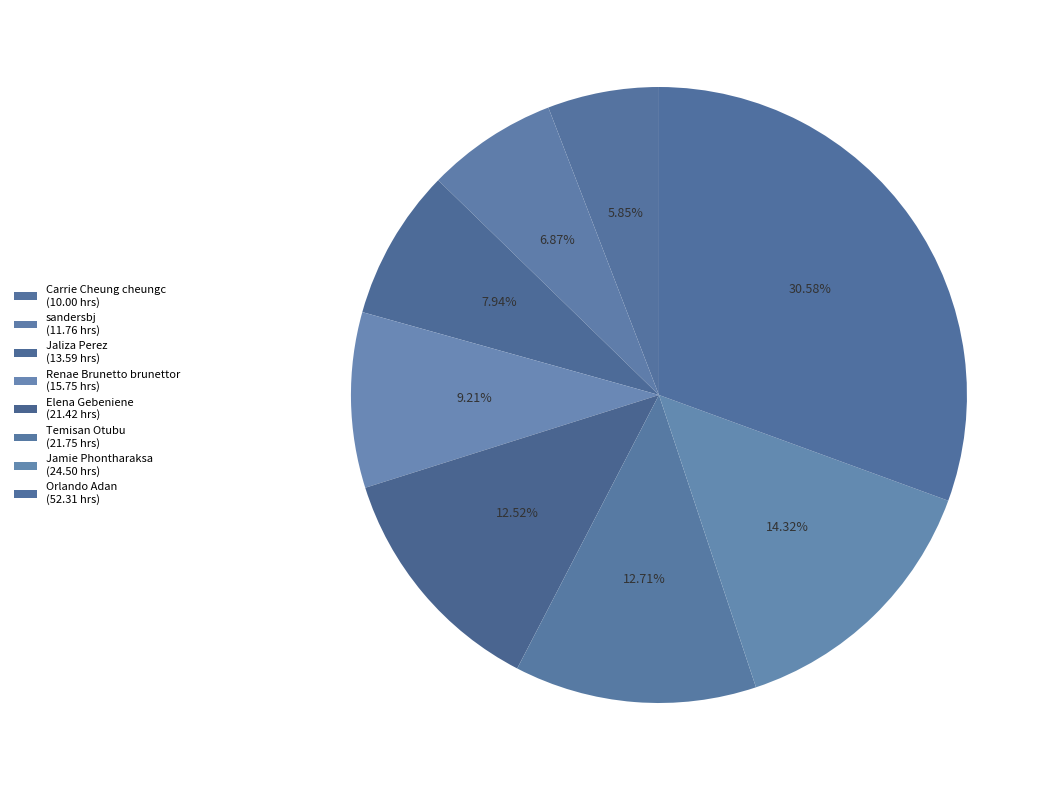

Count the number of slices in the pie.

8